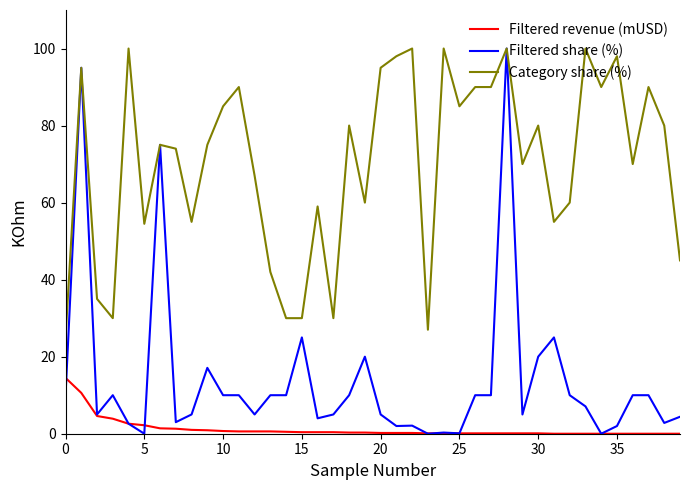

What is the average value of the Filtered share (%) series?

13.9